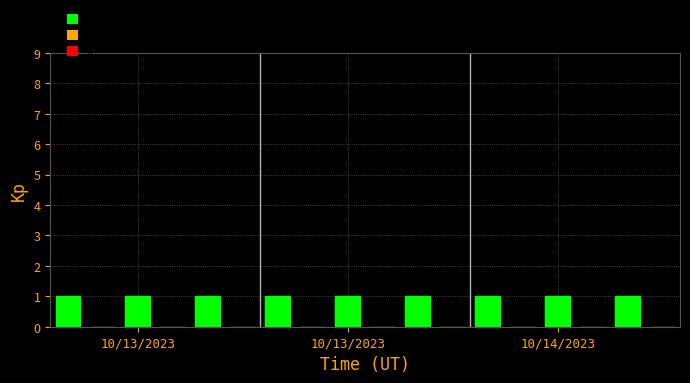

What is the sum of all values?

9